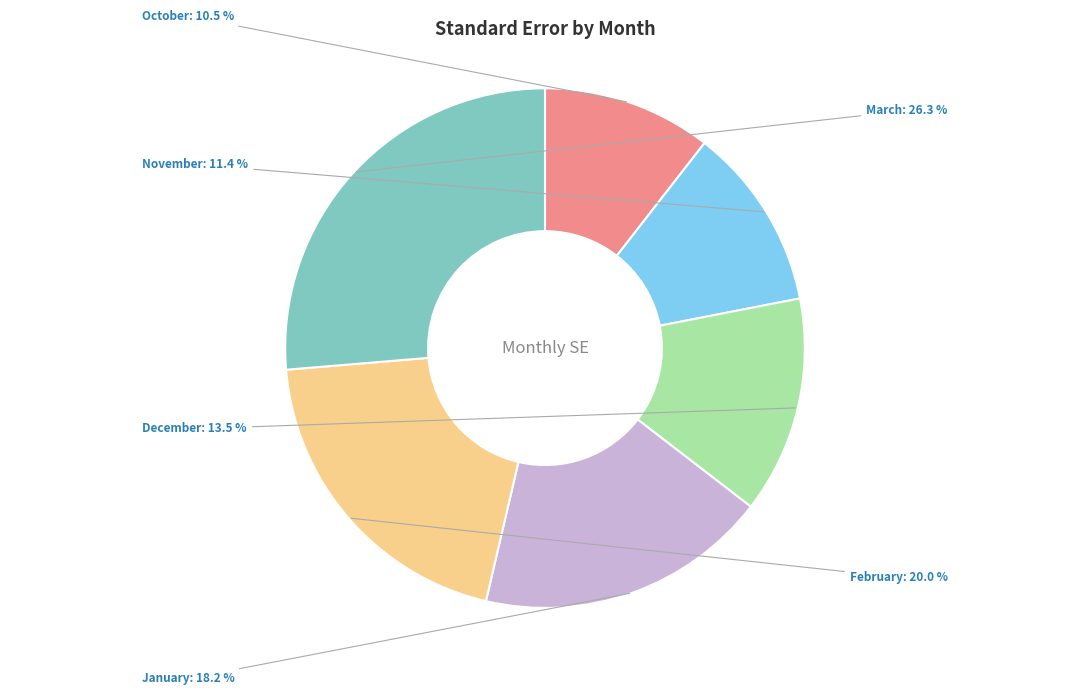

Is there a majority slice in this chart?

No